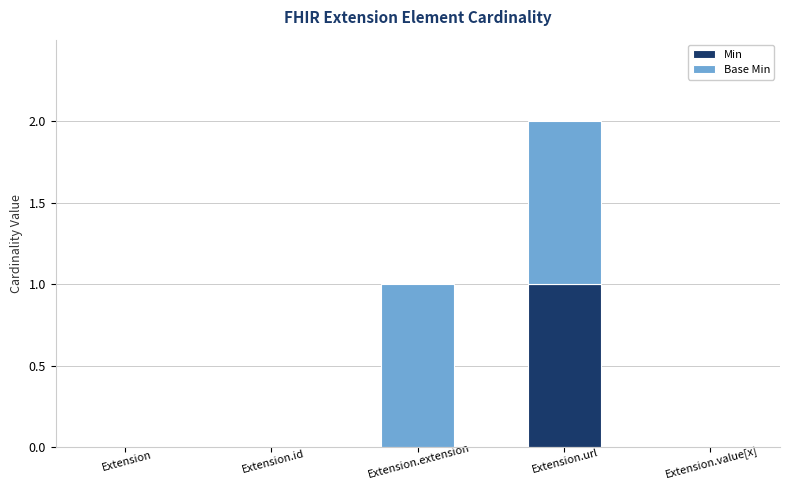

At which label does Min reach its peak?

Extension.url